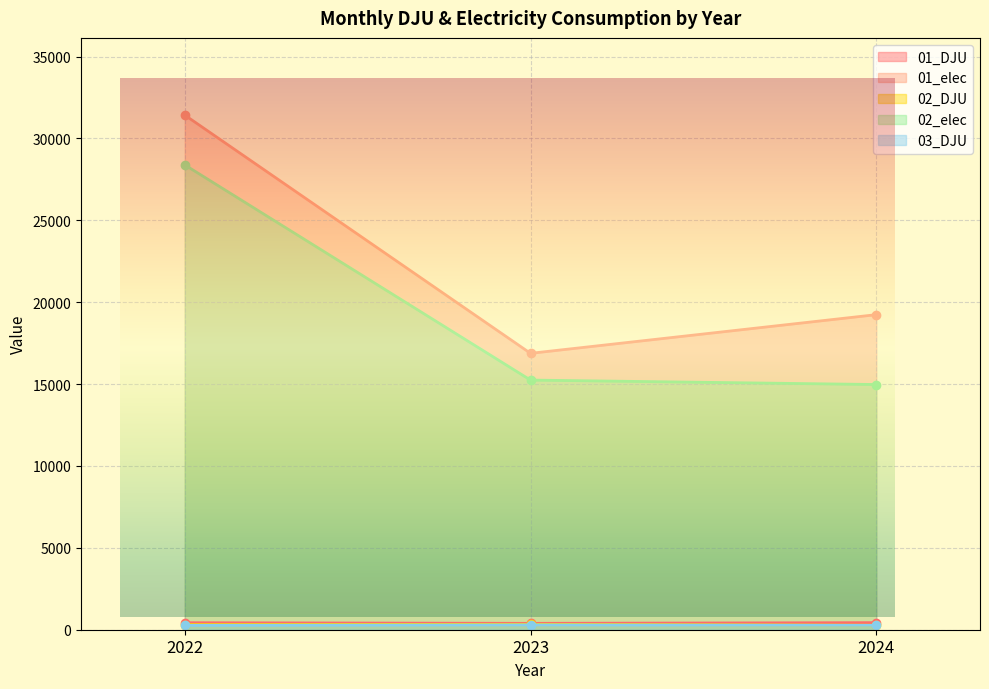

The 01_elec series shows 31423.0 at 2022. True or false?

True